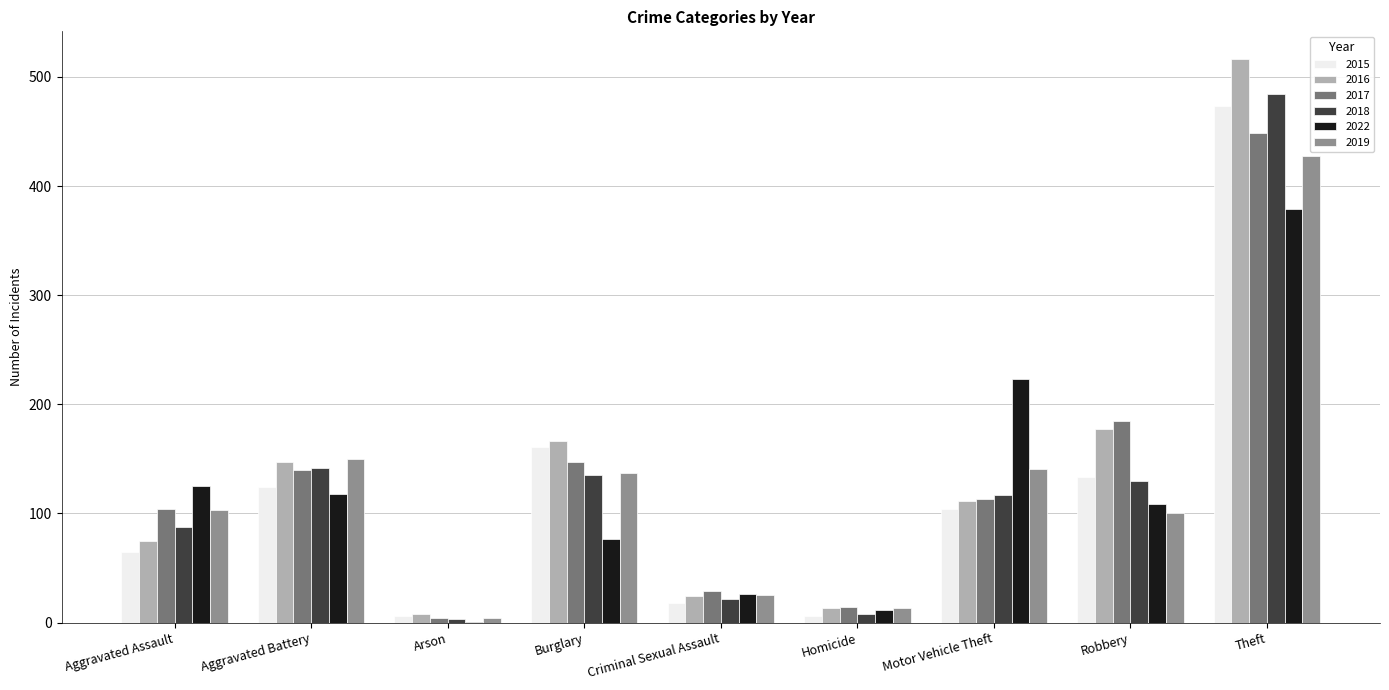

Which series changed the most between Burglary and Motor Vehicle Theft?

2022